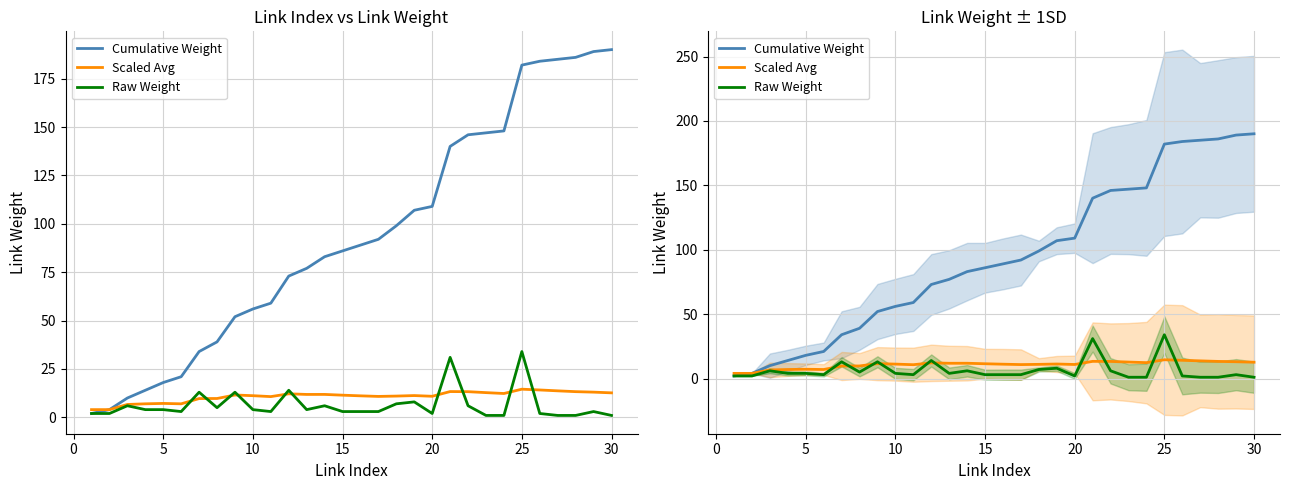

True or false: Raw Weight has more than 1 interior local peaks.

True